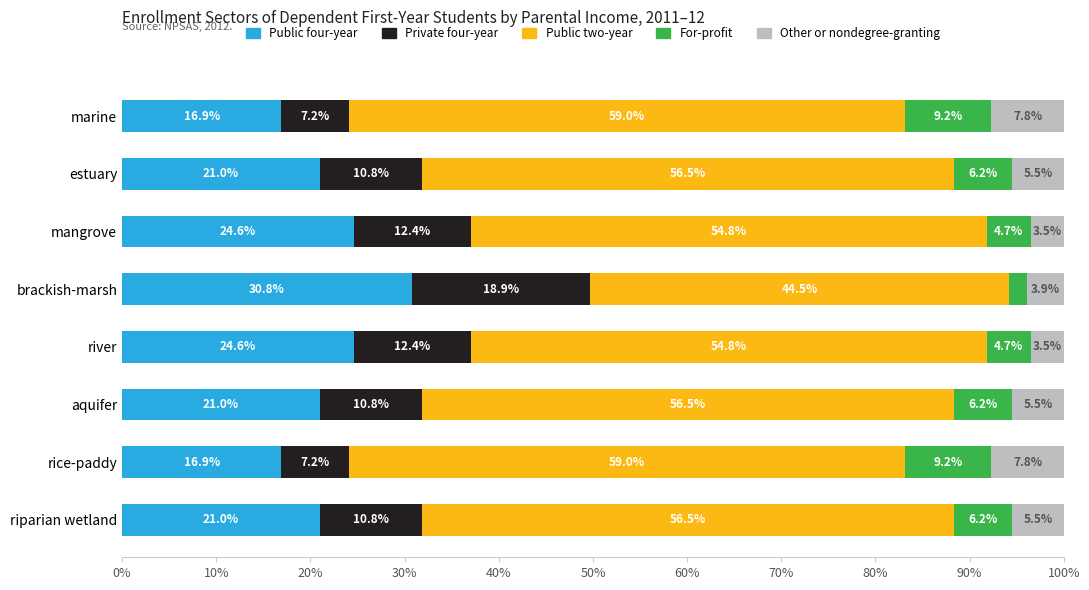

What is the difference between the maximum and minimum values in the Public four-year series?

13.9